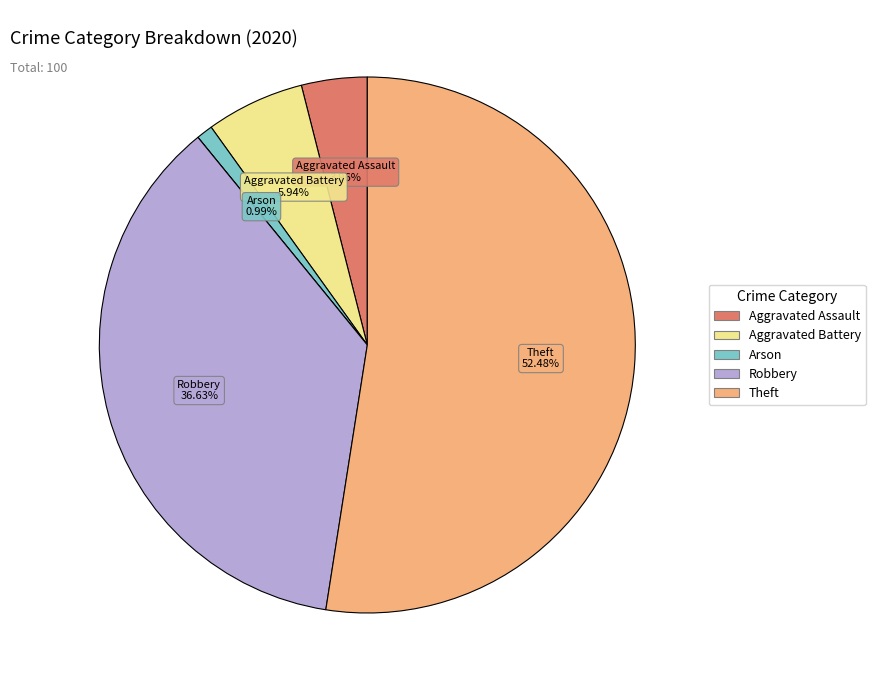

Is there any slice that represents more than half of the pie?

Yes